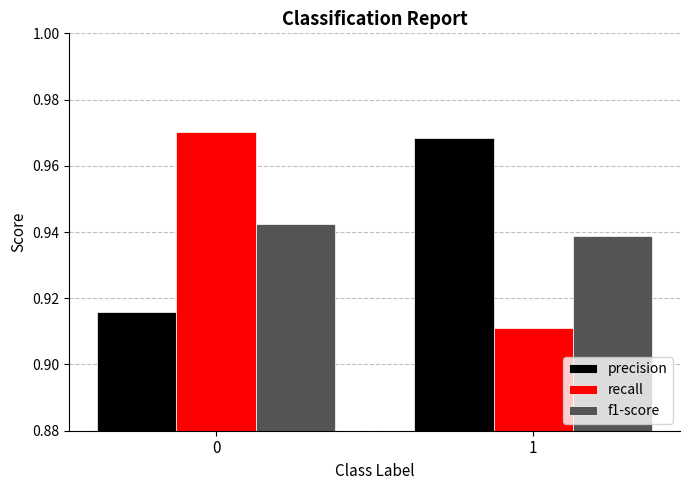

Is the value of recall at 0 greater than the value of f1-score at 1?

Yes